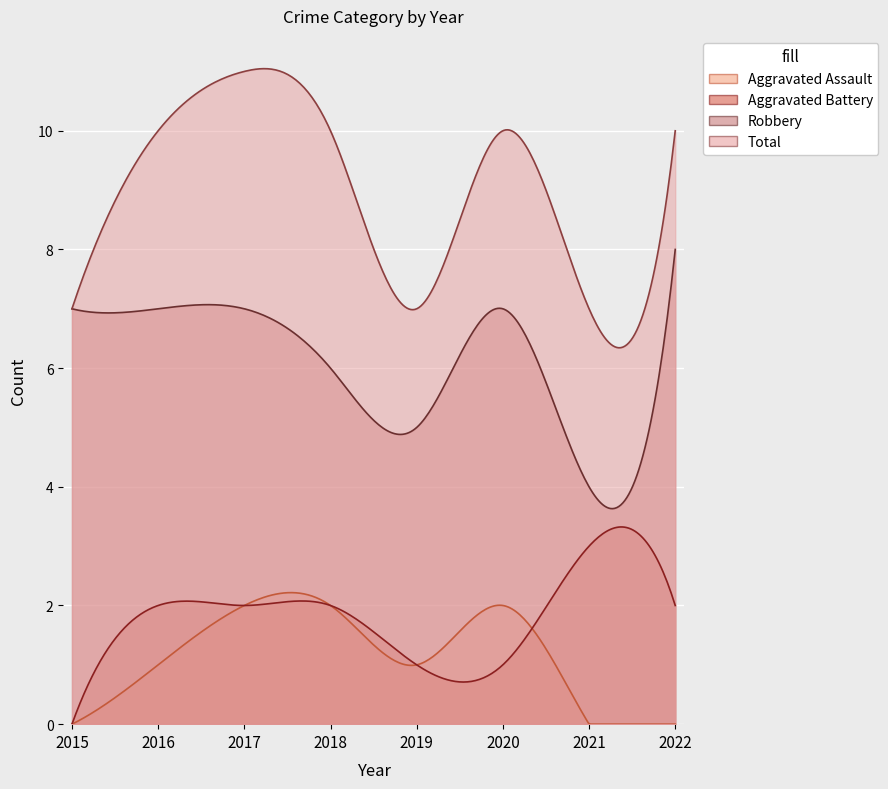

After their last crossing, which series has the higher values: Aggravated Assault or Aggravated Battery?

Aggravated Battery